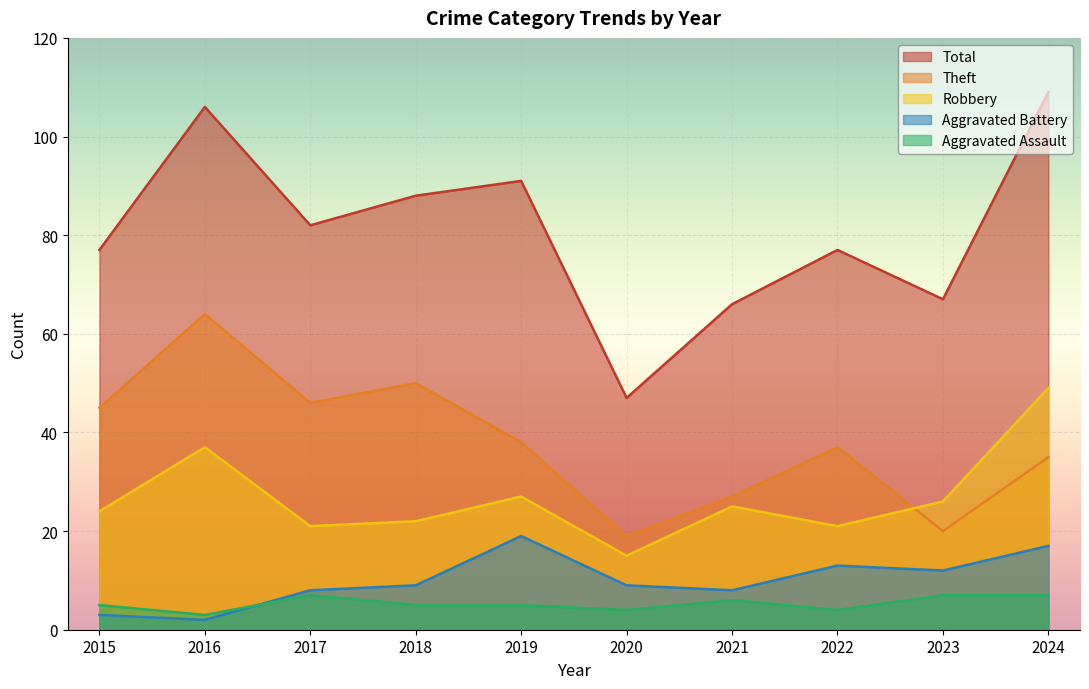

List the series in order of their peak value, highest first.

Total, Theft, Robbery, Aggravated Battery, Aggravated Assault